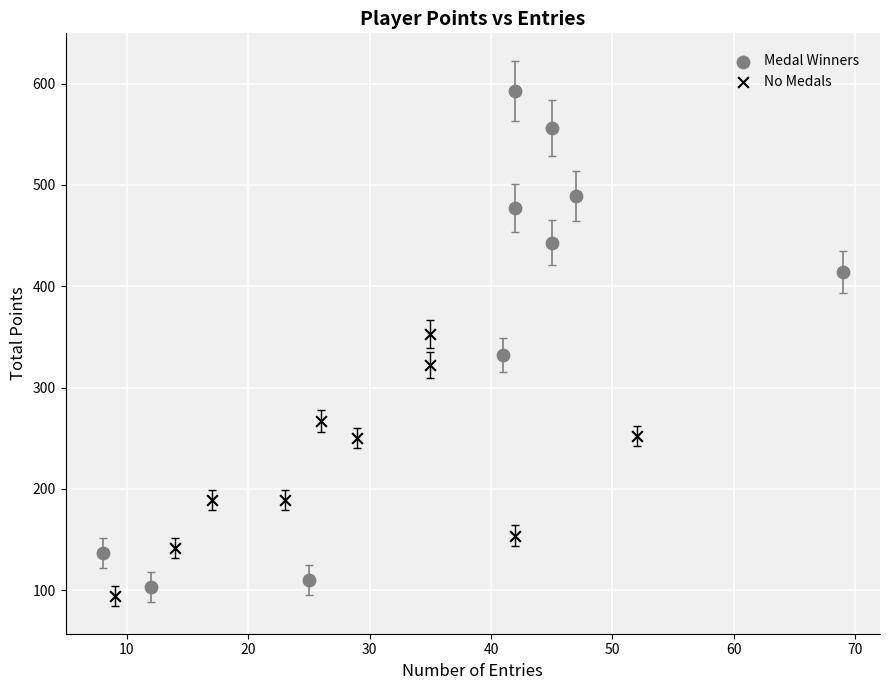

Which series reaches the minimum Y coordinate?

No Medals